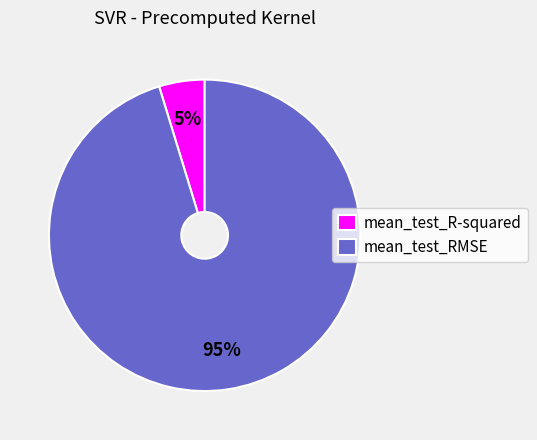

To the nearest percent, what is the combined percentage of mean_test_RMSE and mean_test_R-squared?

100%